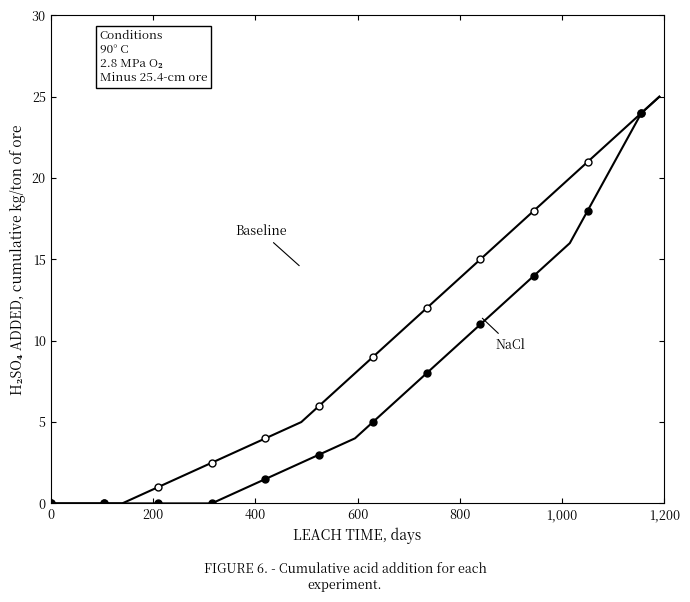

How many series are shown in this chart?

2